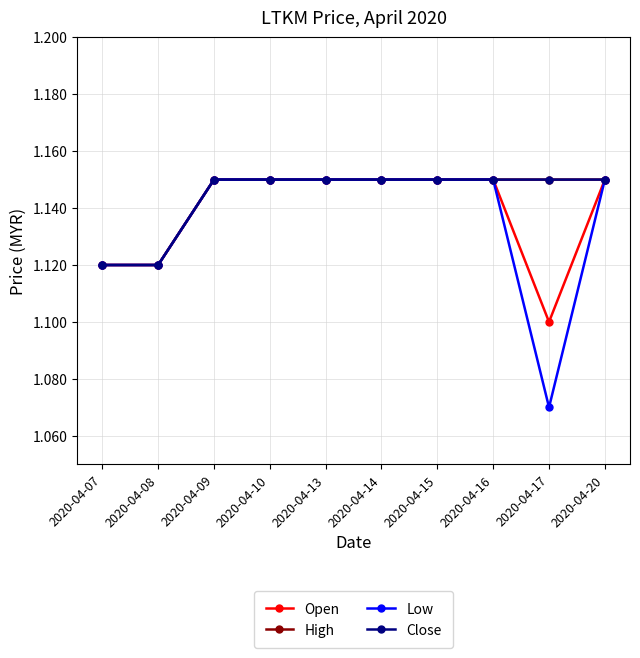

Does the chart have visible grid lines?

Yes